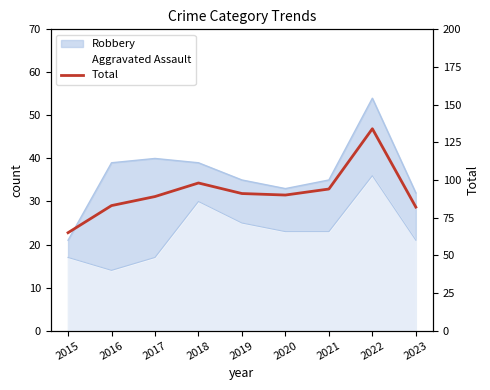

What is the minimum value shown in the chart?

65